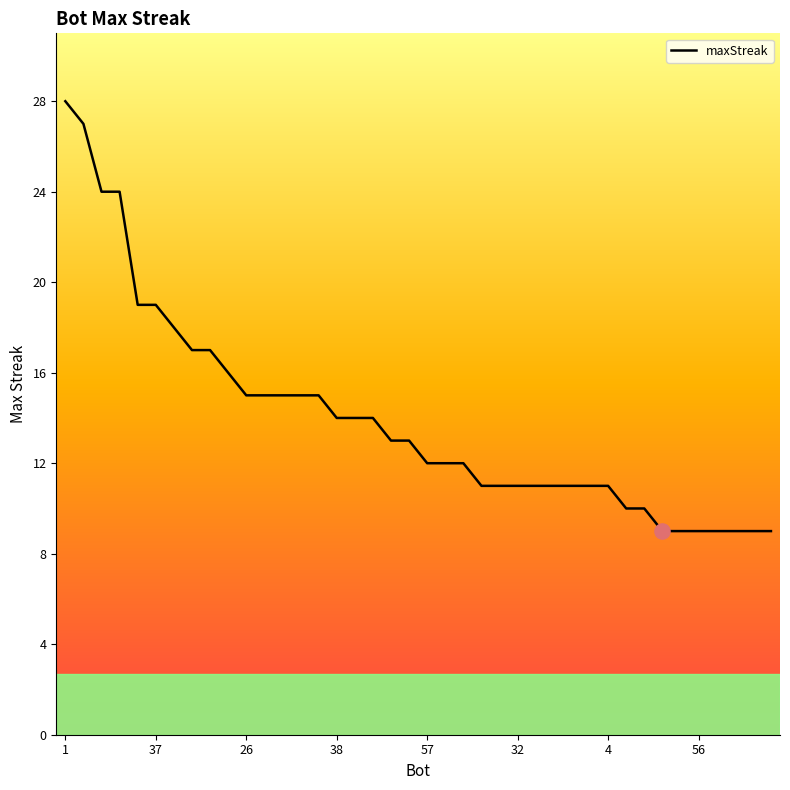

What is the smallest value displayed?

9